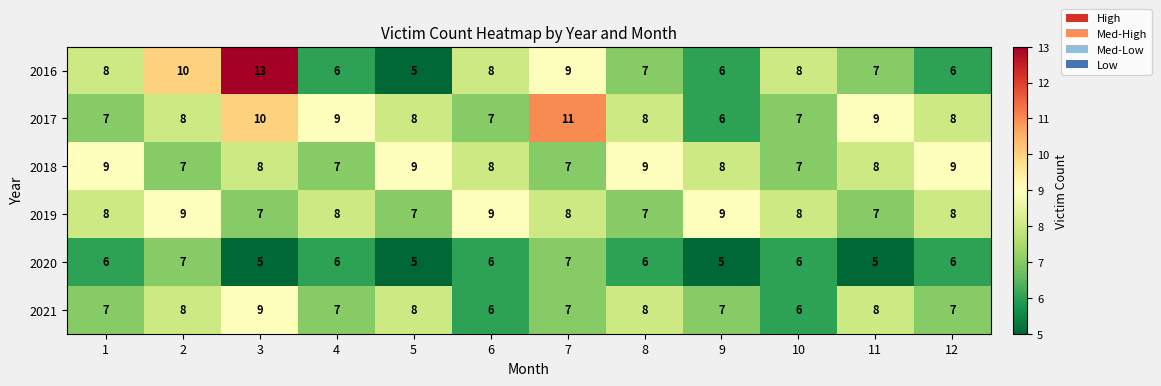

How many categories are shown in the chart?

12